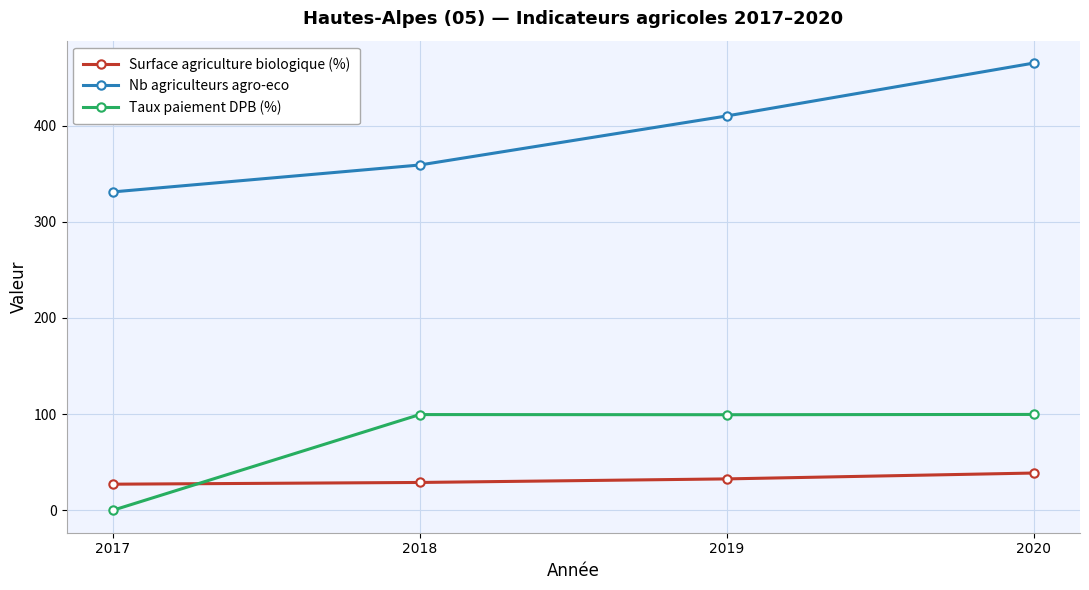

Does the chart display data point markers on the line(s)?

Yes